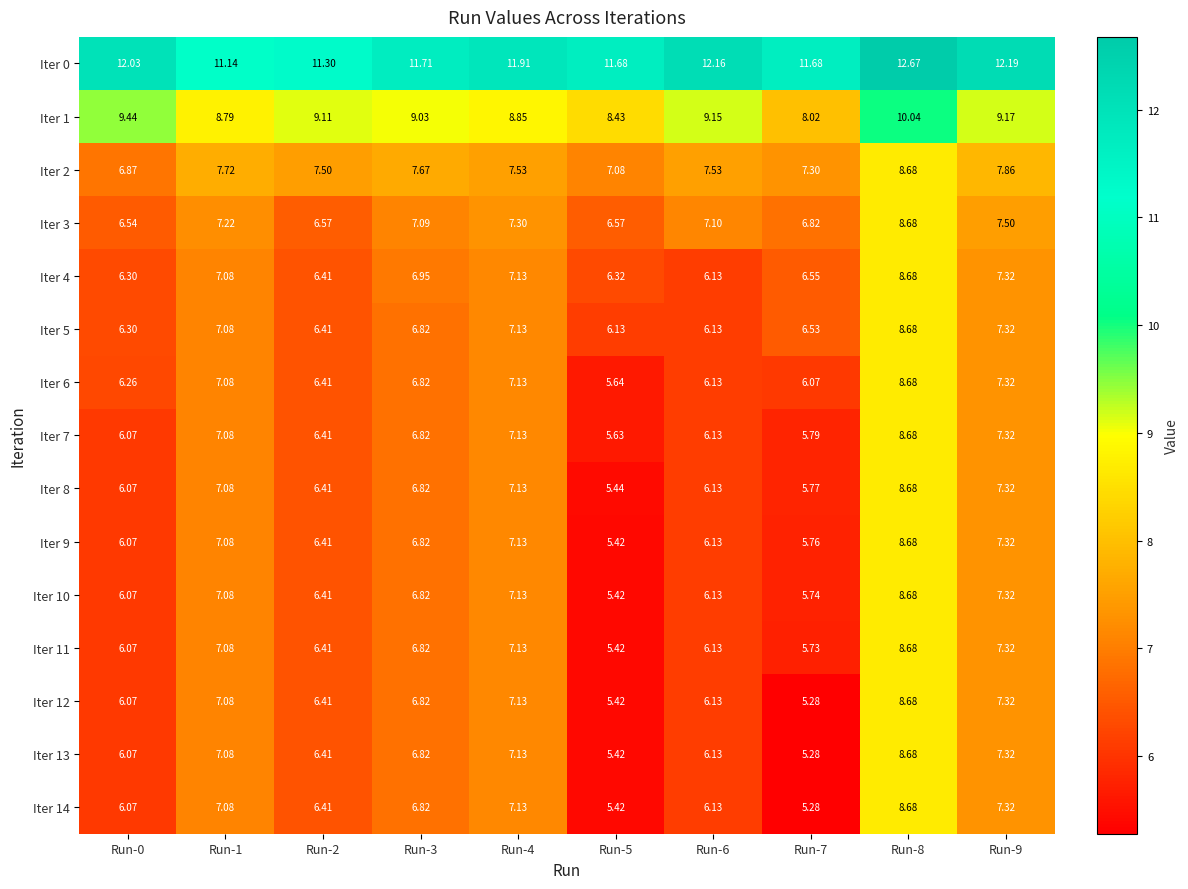

What is the difference between the highest and lowest values at Run-2?

4.9